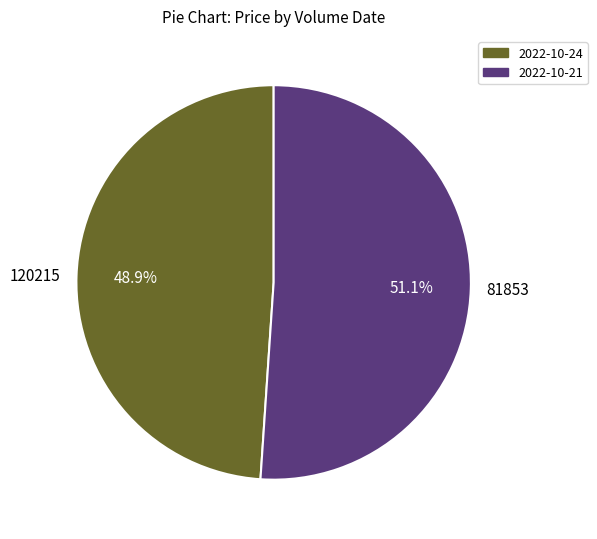

Rank the categories by value from highest to lowest.

2022-10-21, 2022-10-24